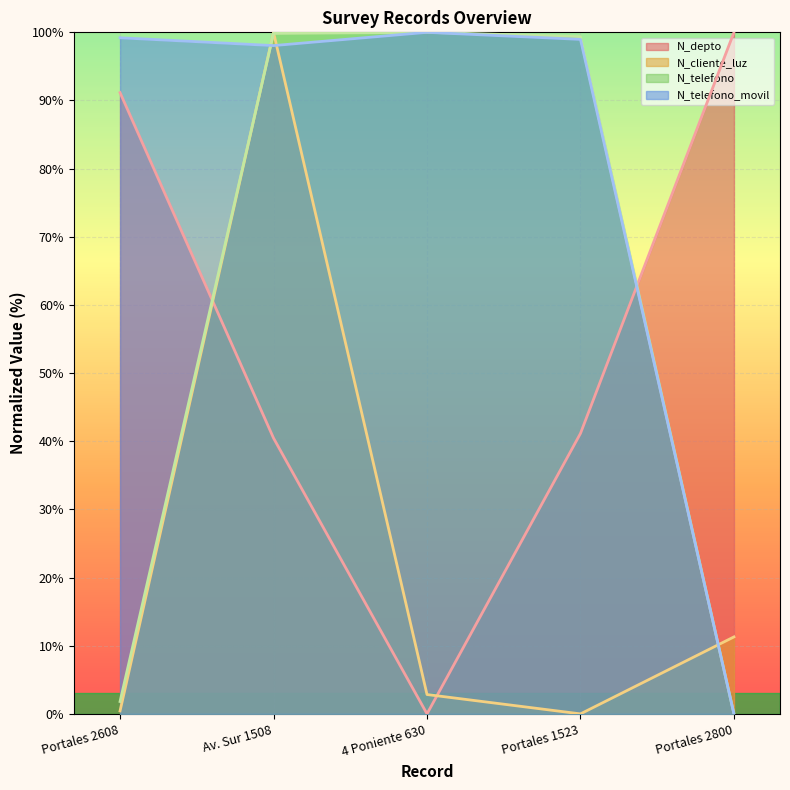

At which label is N_cliente_luz closest to 50?

Portales 2800